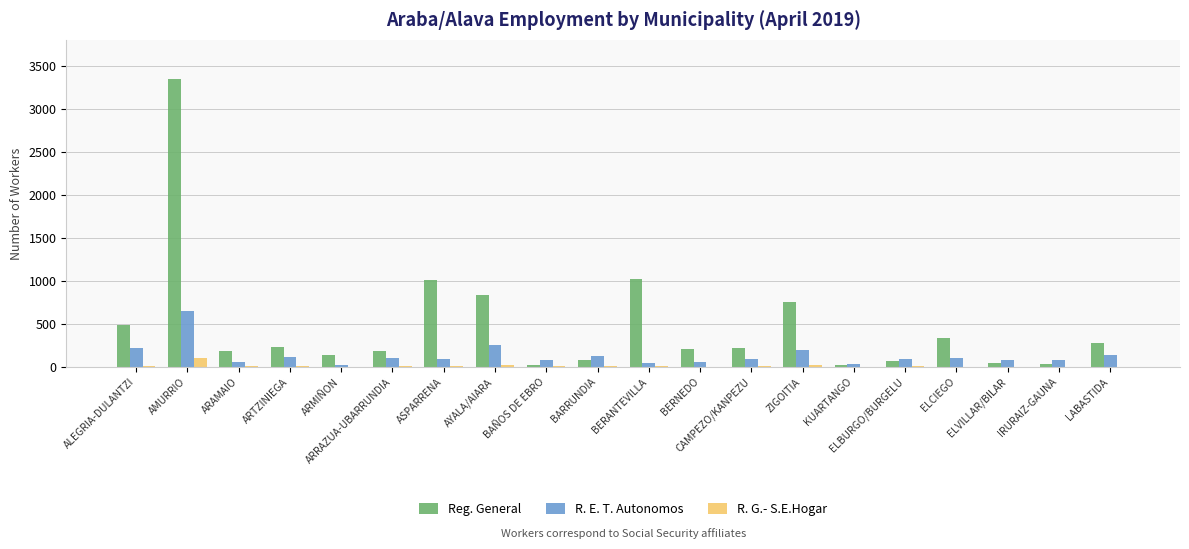

At which category is the sum across all series the highest?

AMURRIO